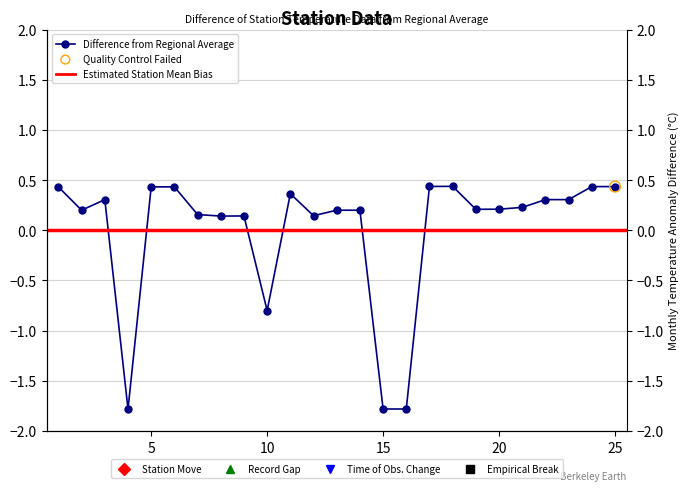

Between 13 and 15, which is larger?

13